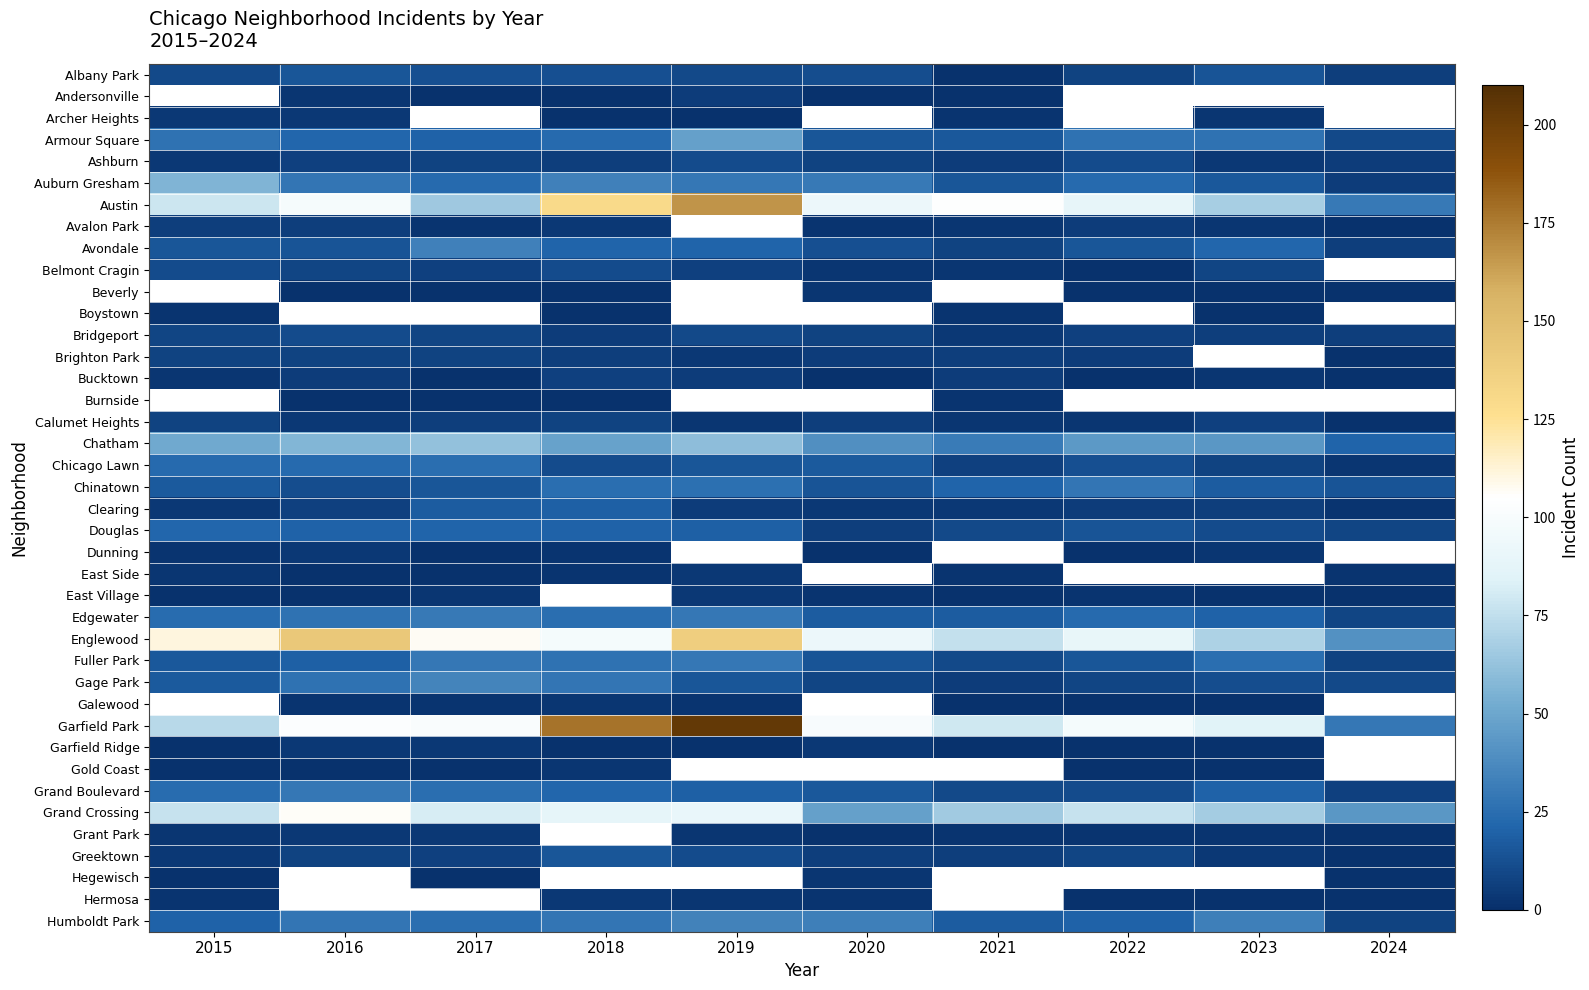

Is the value of Clearing at 2015 greater than the value of Belmont Cragin at 2016?

No